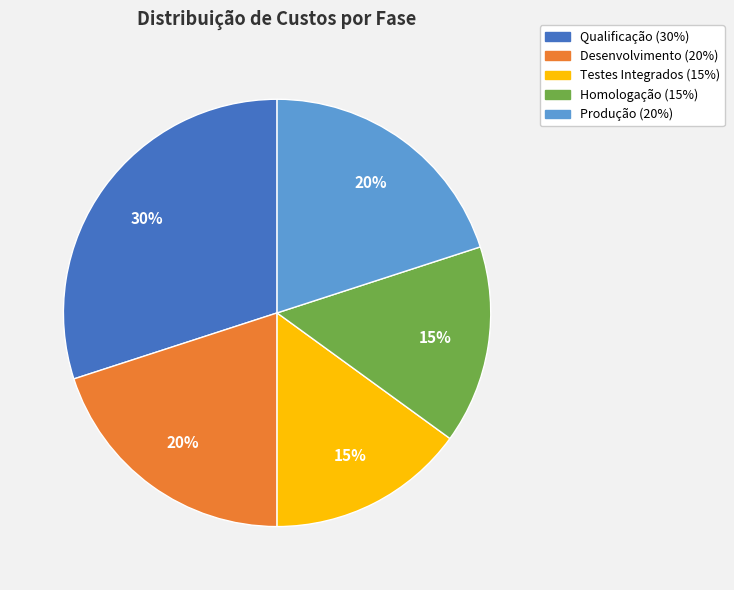

Between Desenvolvimento (20%) and Qualificação (30%), which is larger?

Qualificação (30%)